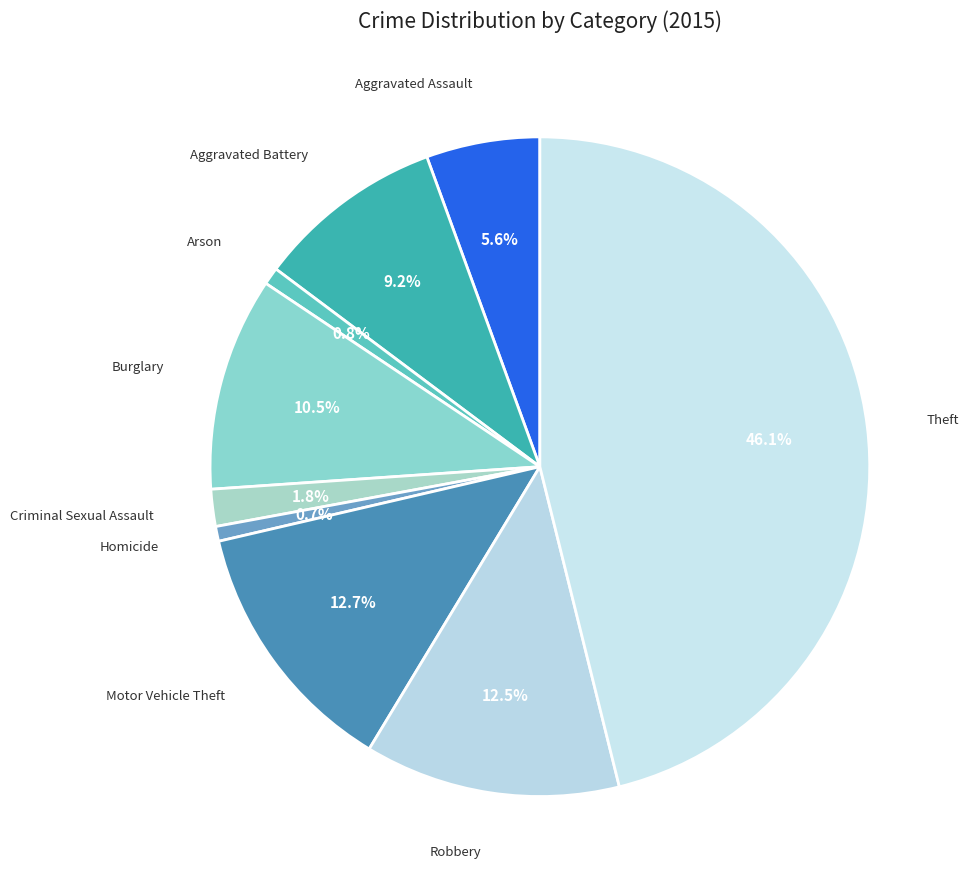

How many segments does this pie chart have?

9